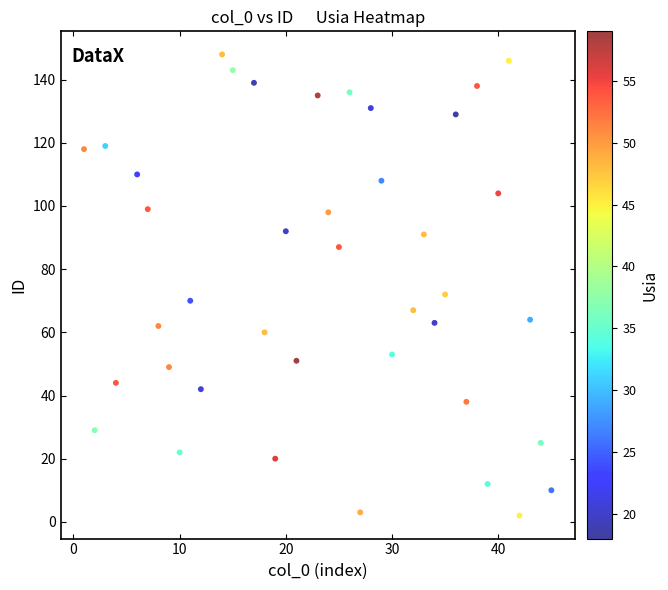

What Y value in the scatter plot is closest to 75?

72